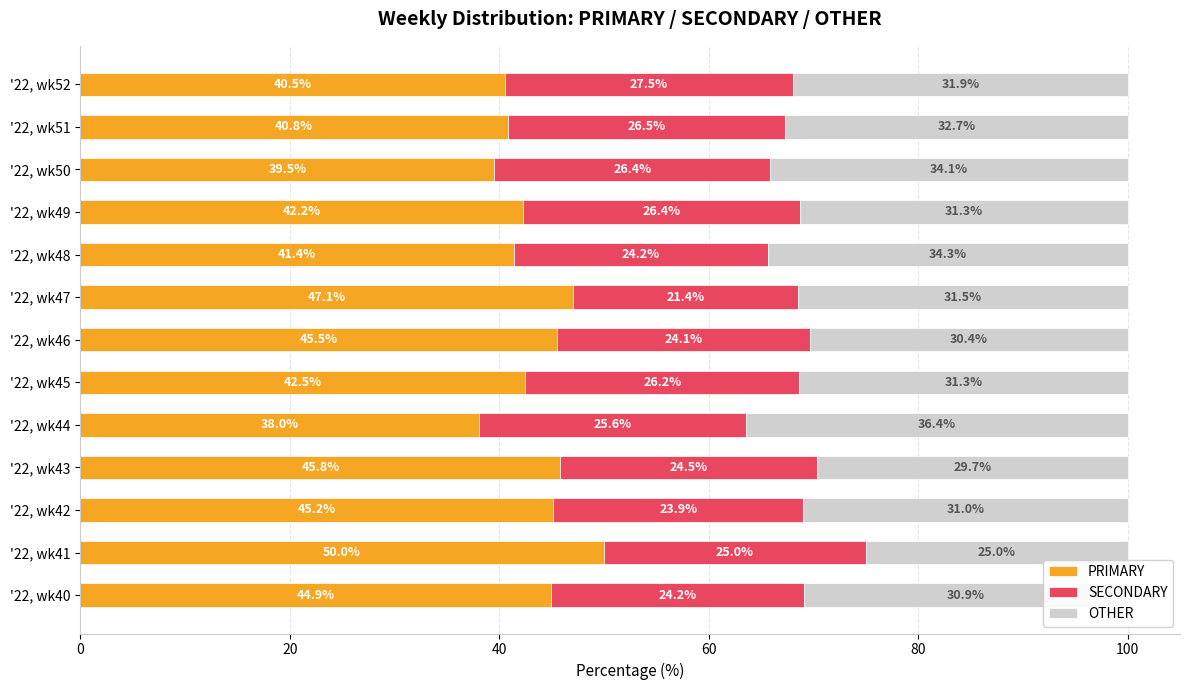

What is the difference between the maximum and second lowest values in the PRIMARY series?

10.5